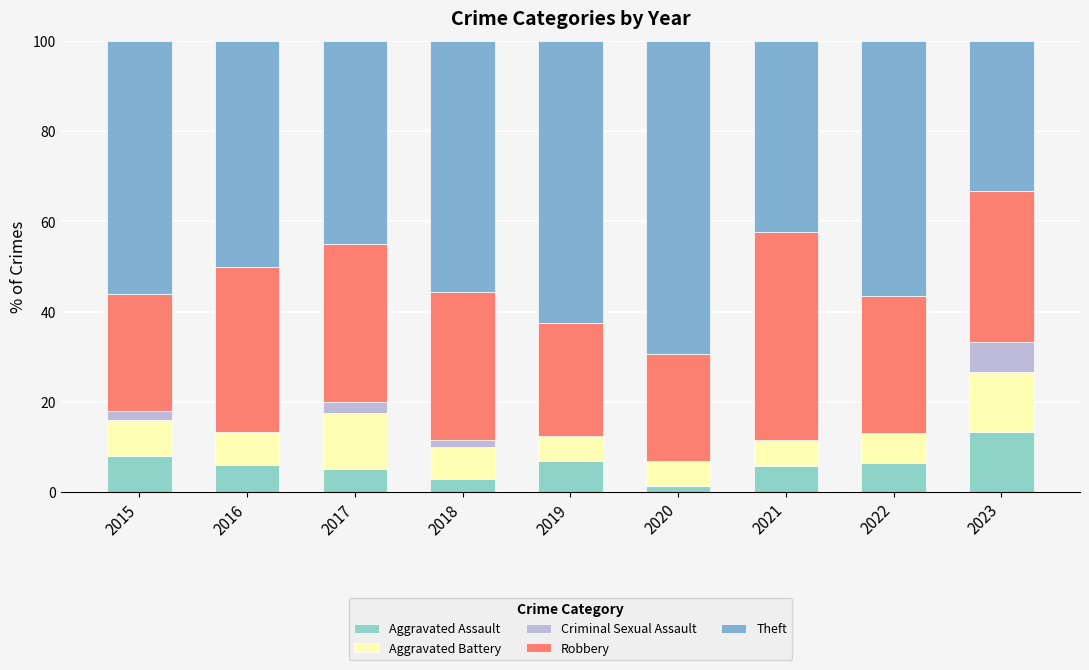

The Robbery series shows 46.2 at 2021. True or false?

True